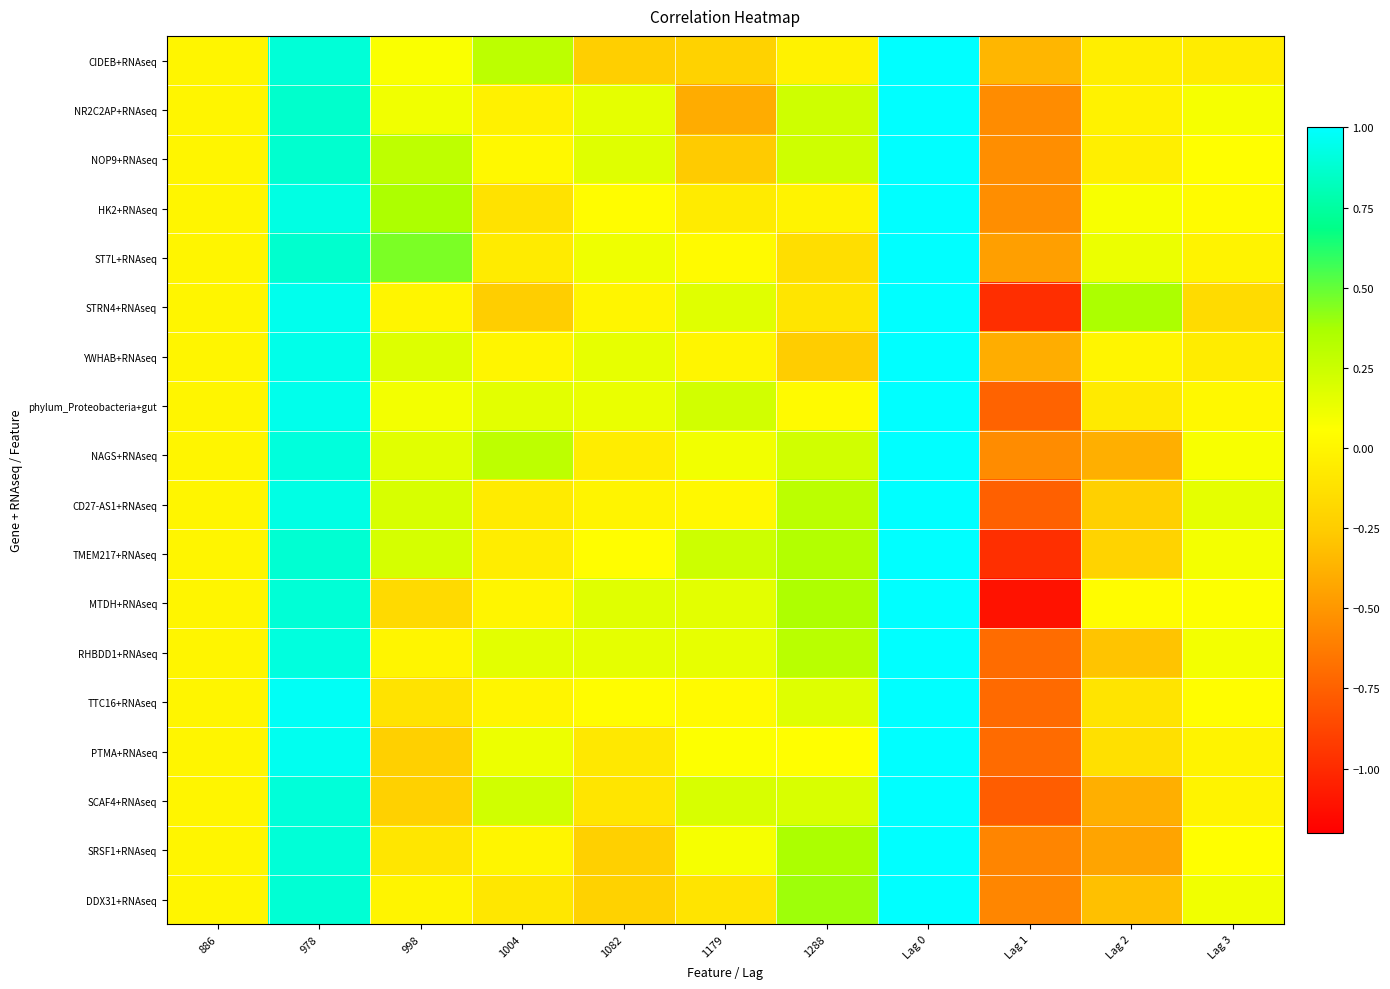

What is the smallest value displayed?

-1.1